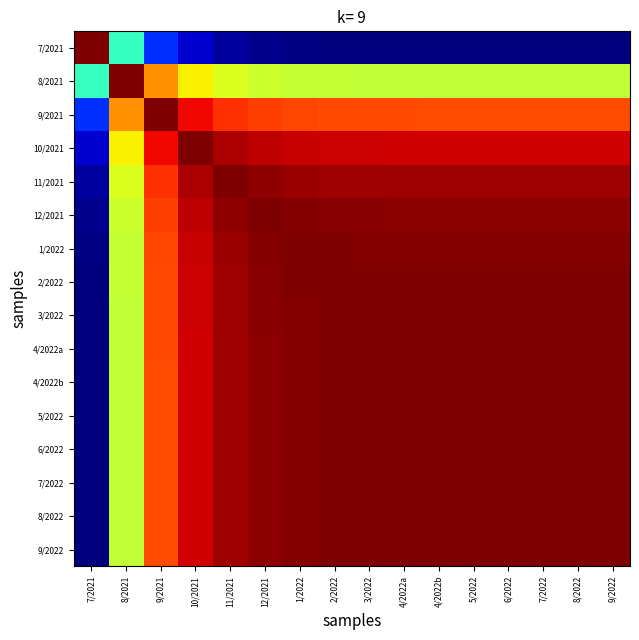

Which category has the lowest value across all series?

9/2022